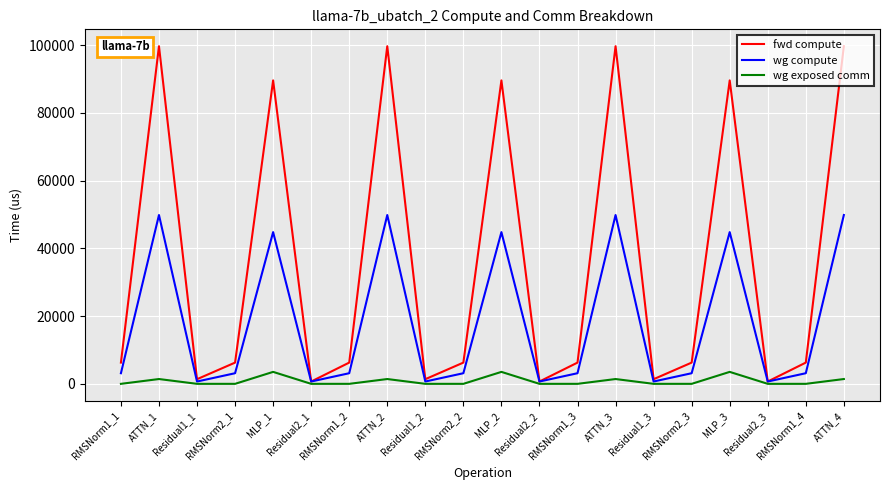

Reading left to right, extract all data points from this chart.

fwd compute: RMSNorm1_1=6271.8	ATTN_1=99681.9	Residual1_1=1369.7	RMSNorm2_1=6271.8	MLP_1=89589.3	Residual2_1=684.8	RMSNorm1_2=6271.8	ATTN_2=99681.9	Residual1_2=1369.7	RMSNorm2_2=6271.8	MLP_2=89589.3	Residual2_2=684.8	RMSNorm1_3=6271.8	ATTN_3=99681.9	Residual1_3=1369.7	RMSNorm2_3=6271.8	MLP_3=89589.3	Residual2_3=684.8	RMSNorm1_4=6271.8	ATTN_4=99681.9
wg compute: RMSNorm1_1=3135.9	ATTN_1=49840.9	Residual1_1=684.8	RMSNorm2_1=3135.9	MLP_1=44794.7	Residual2_1=684.8	RMSNorm1_2=3135.9	ATTN_2=49840.9	Residual1_2=684.8	RMSNorm2_2=3135.9	MLP_2=44794.7	Residual2_2=684.8	RMSNorm1_3=3135.9	ATTN_3=49840.9	Residual1_3=684.8	RMSNorm2_3=3135.9	MLP_3=44794.7	Residual2_3=684.8	RMSNorm1_4=3135.9	ATTN_4=49840.9
wg exposed comm: RMSNorm1_1=0.0	ATTN_1=1419.1	Residual1_1=0.0	RMSNorm2_1=0.0	MLP_1=3530.4	Residual2_1=0.0	RMSNorm1_2=0.0	ATTN_2=1419.1	Residual1_2=0.0	RMSNorm2_2=0.0	MLP_2=3530.4	Residual2_2=0.0	RMSNorm1_3=0.0	ATTN_3=1419.1	Residual1_3=0.0	RMSNorm2_3=0.0	MLP_3=3530.4	Residual2_3=0.0	RMSNorm1_4=0.0	ATTN_4=1419.1